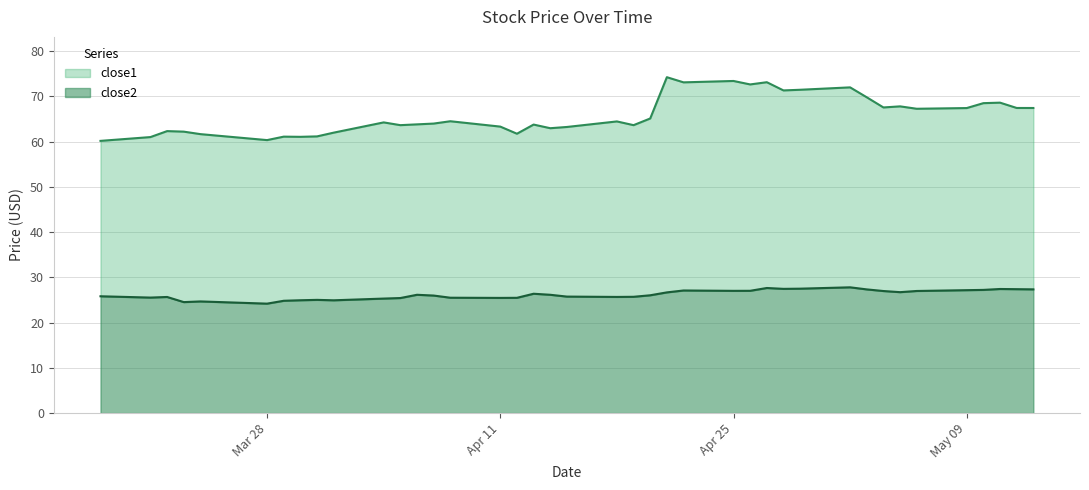

What is the lowest value of the close2 series?

24.2